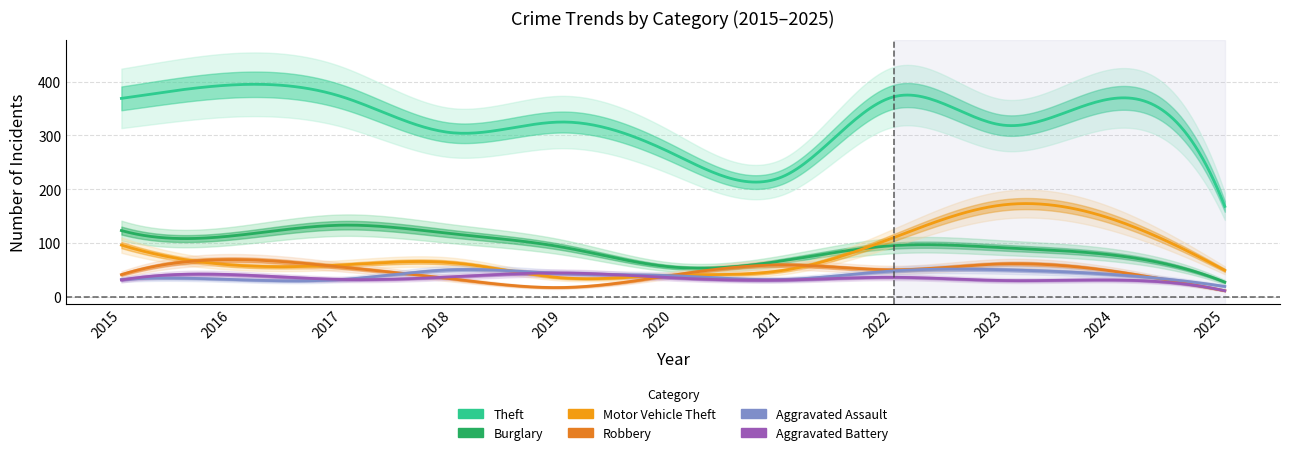

True or false: Theft and Robbery cross at least once.

False